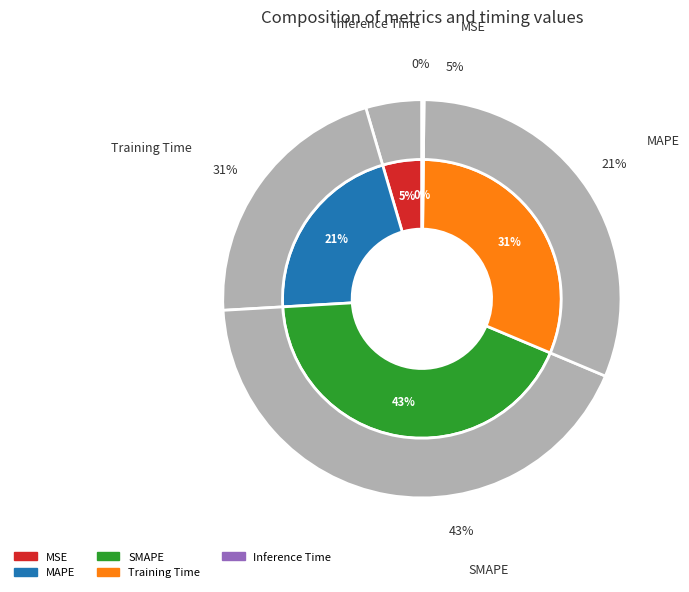

Between MAPE and SMAPE, which is larger?

SMAPE